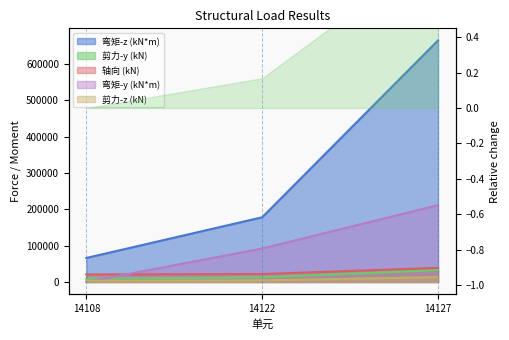

Which category has the lowest value across all series?

14108